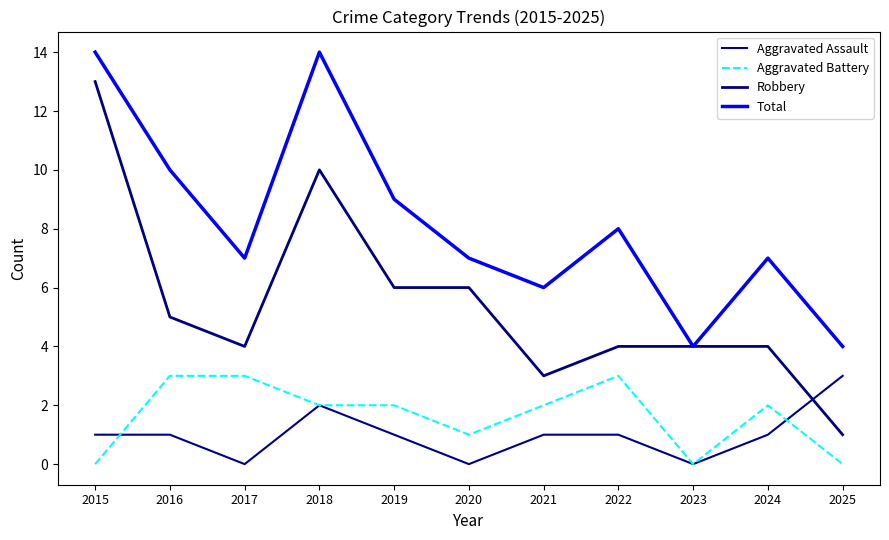

Does the chart display data point markers on the line(s)?

No